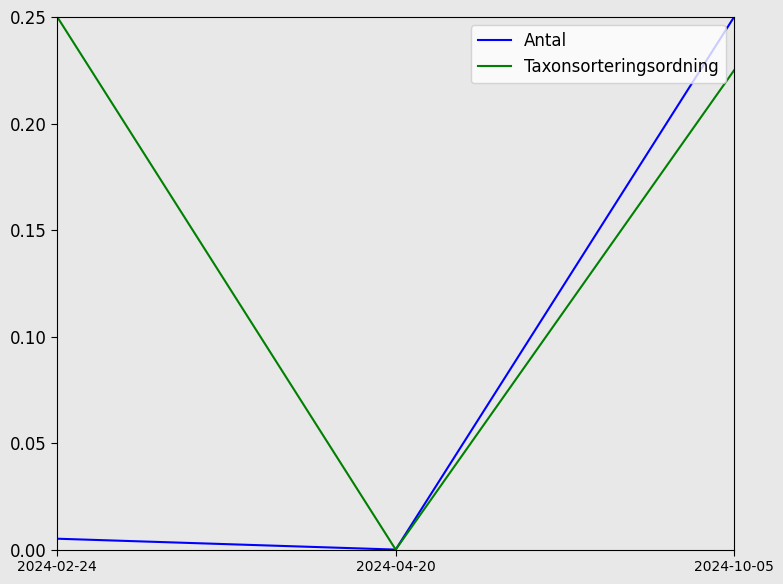

Where is Antal nearest to the value 0?

2024-04-20